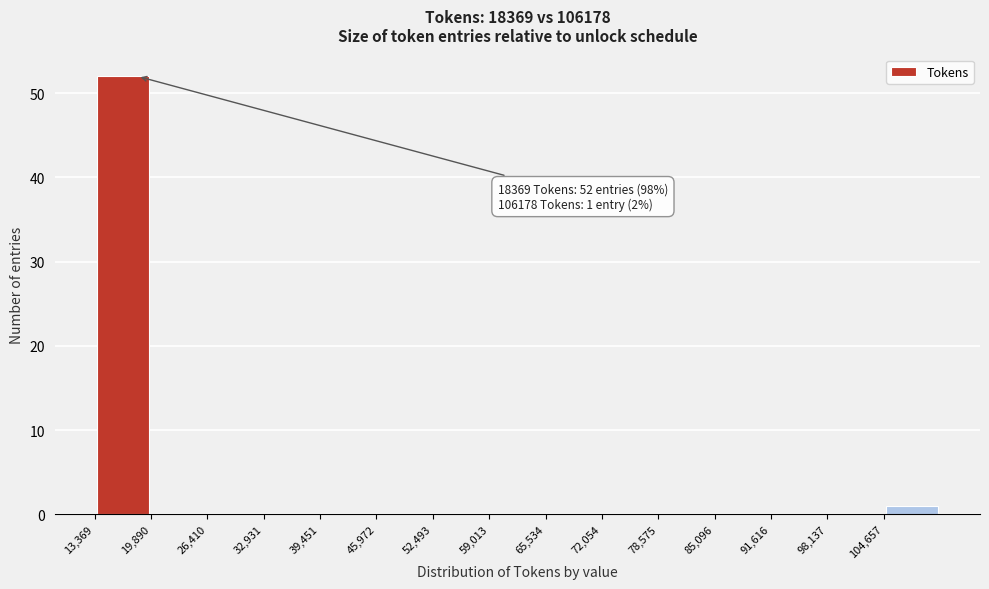

Over which range of the x-axis is the bar tallest?

13000 to 20000